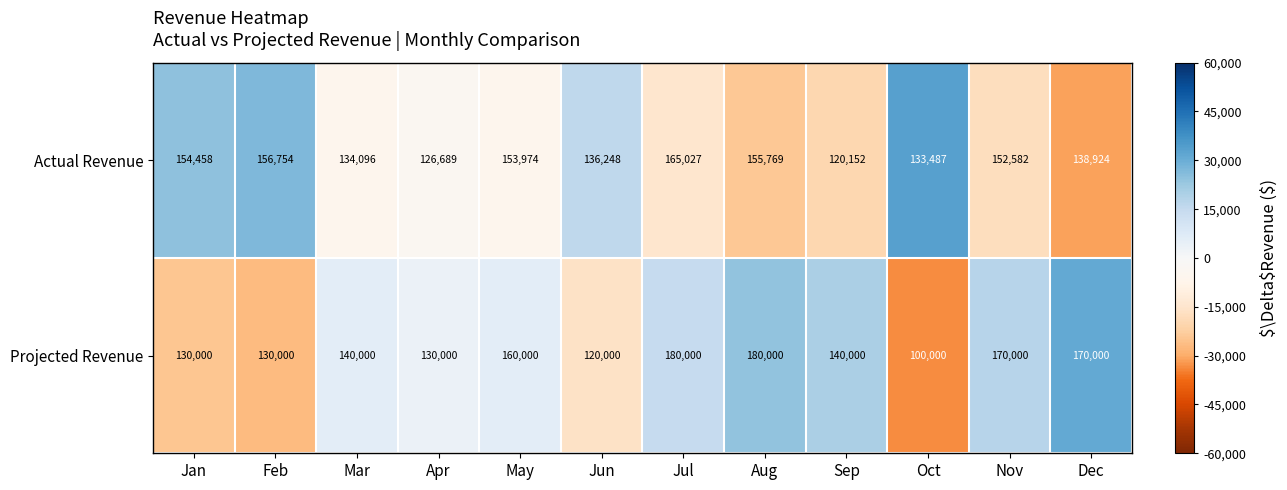

What is the total value across all series at Feb?

286754